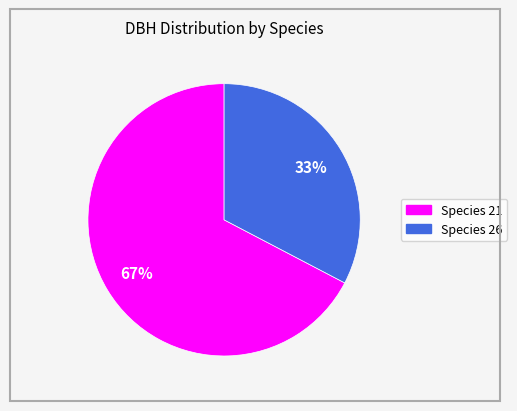

How many segments does this pie chart have?

2